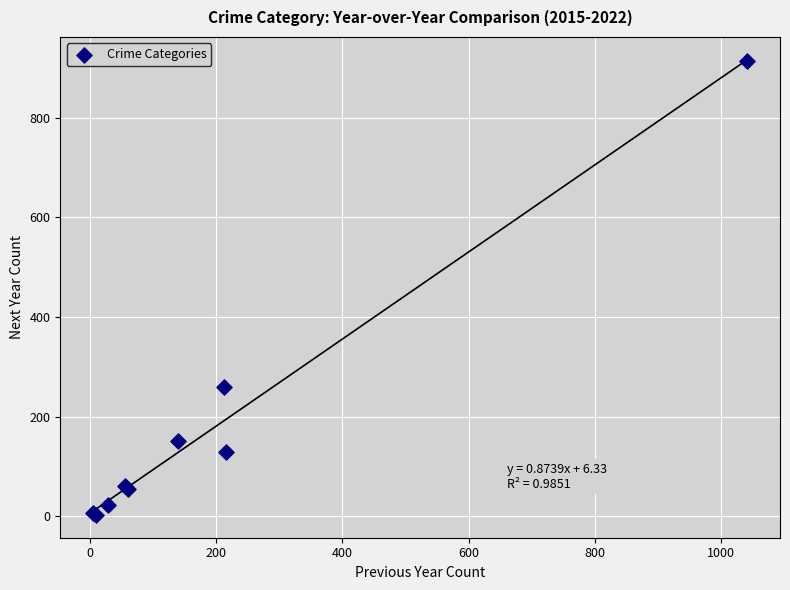

What Y value in the scatter plot is closest to 458?

260